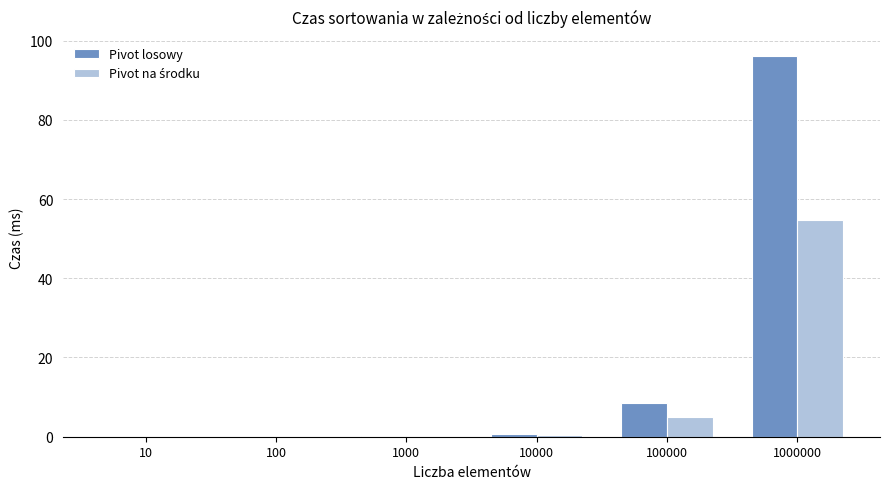

What is the maximum value shown in the chart?

96.1